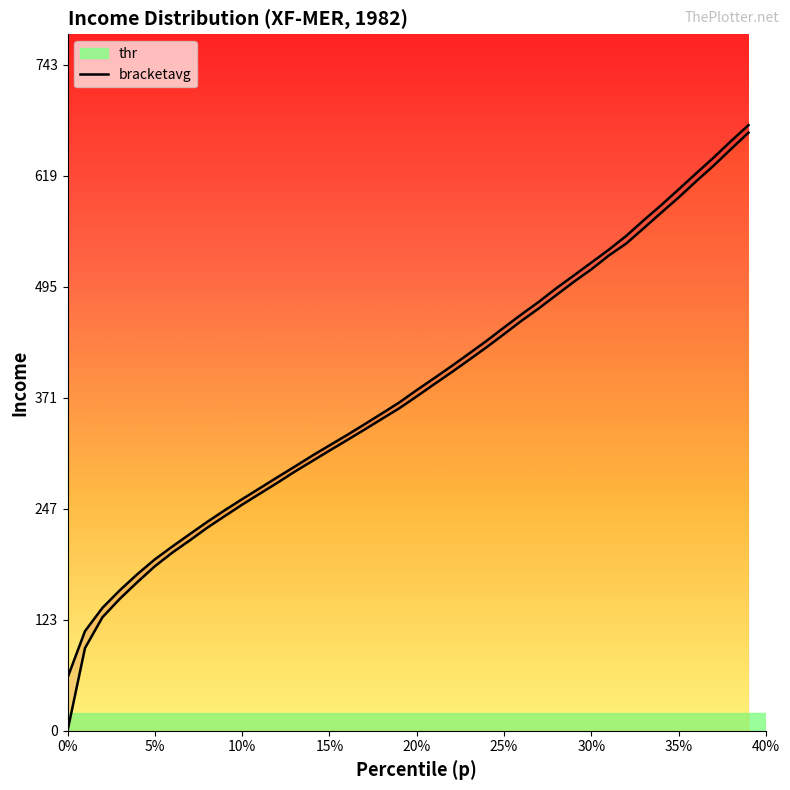

How many lines are shown in the chart?

2